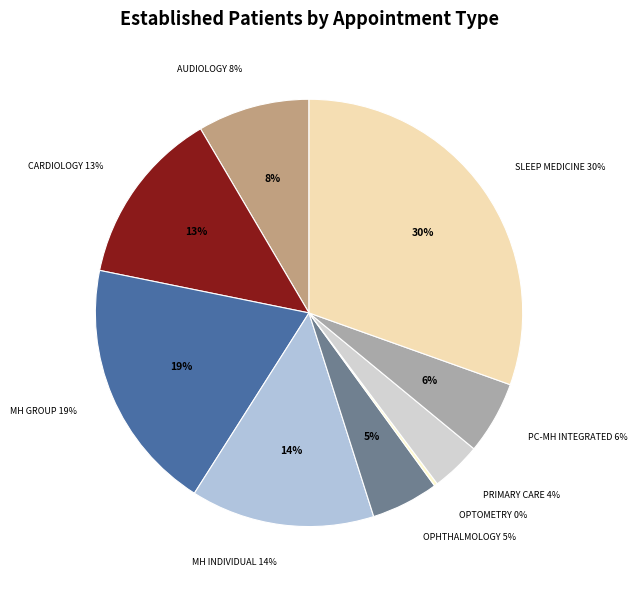

To the nearest percent, what is the average slice percentage?

11%